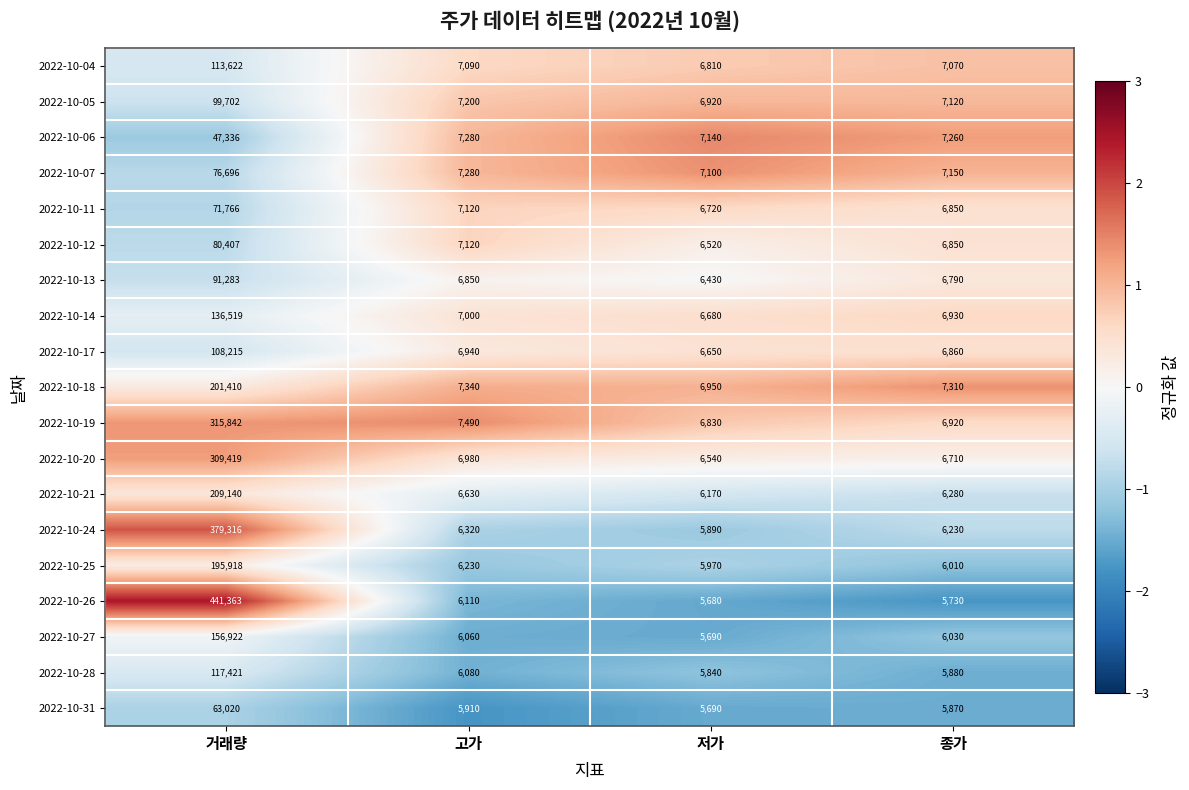

Where is 2022-10-26 nearest to the value 223521?

고가